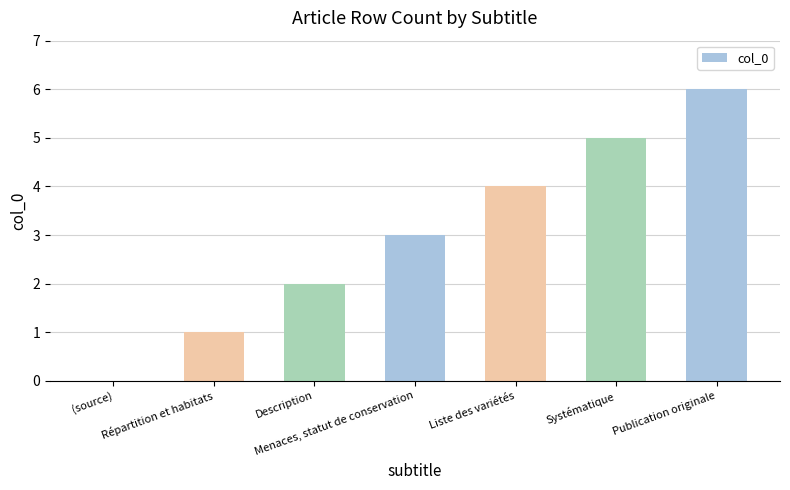

Which category has the highest value across all series?

Publication originale